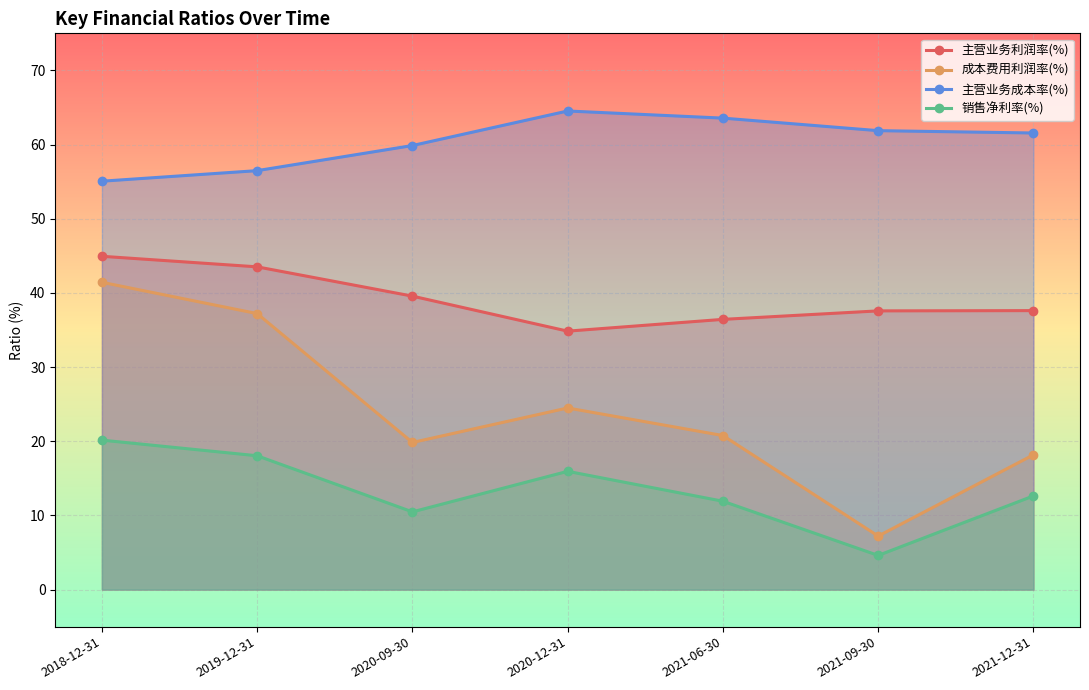

Where does the 销售净利率(%) series first go above 12?

2018-12-31